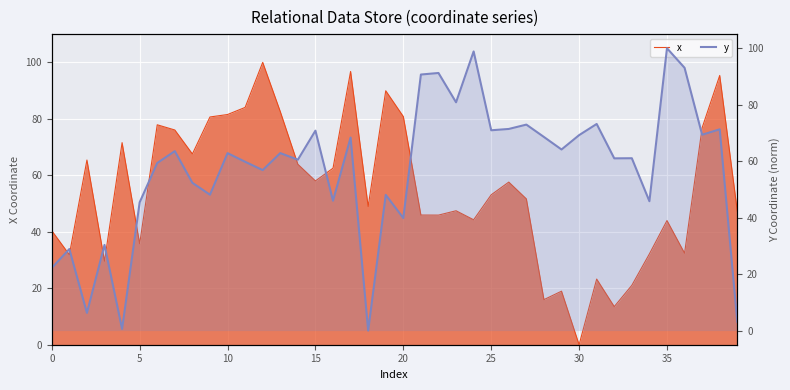

How many lines are shown in the chart?

2